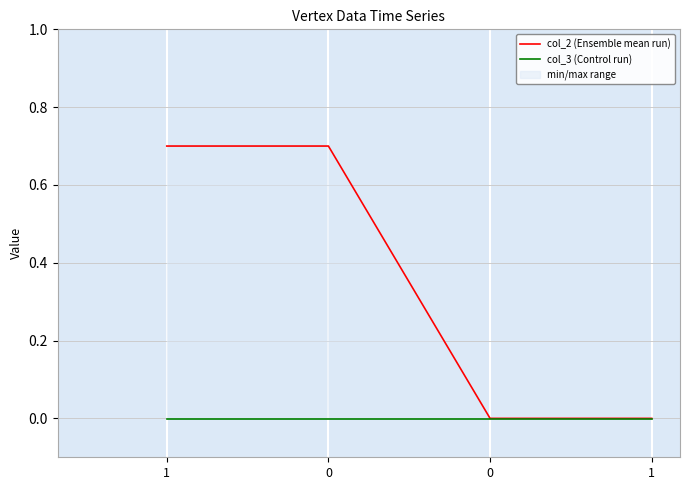

What is the difference between the highest and lowest values at 1?

0.7